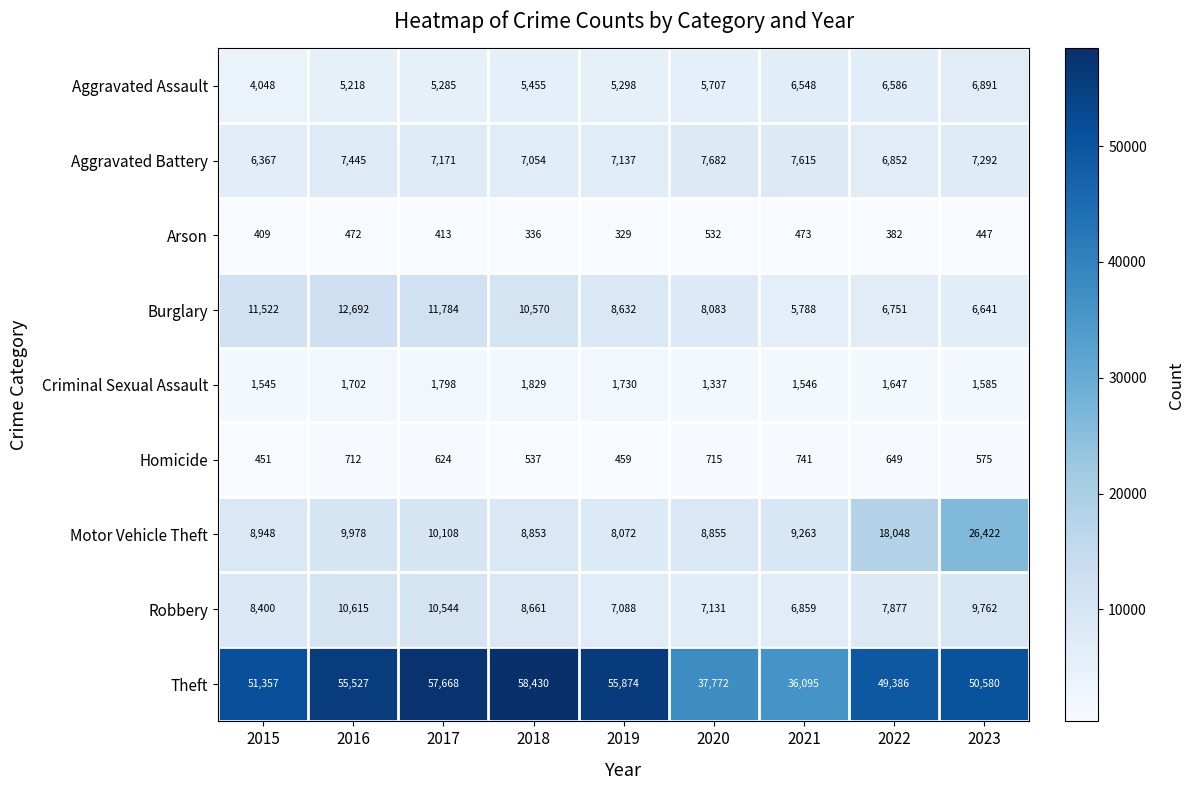

Which label corresponds to the largest value in the chart?

2018